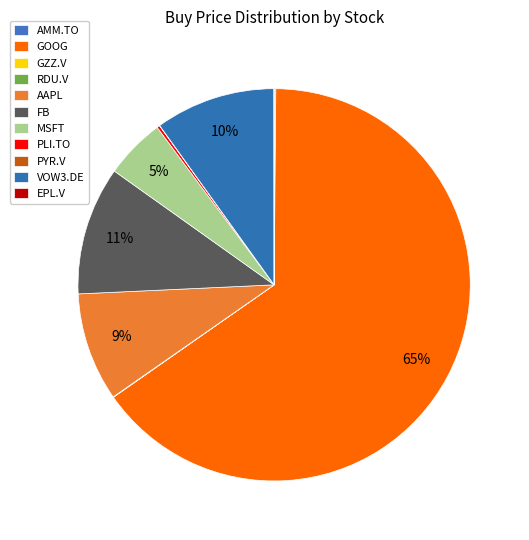

What is the majority slice?

GOOG